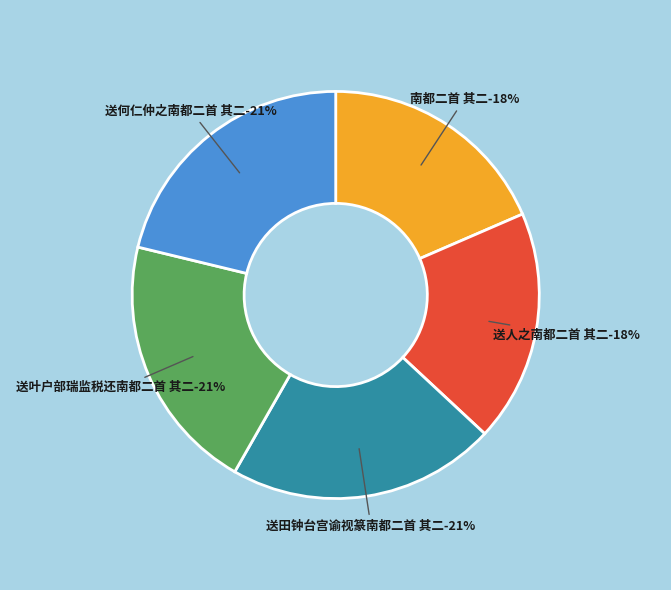

How many segments does this pie chart have?

5